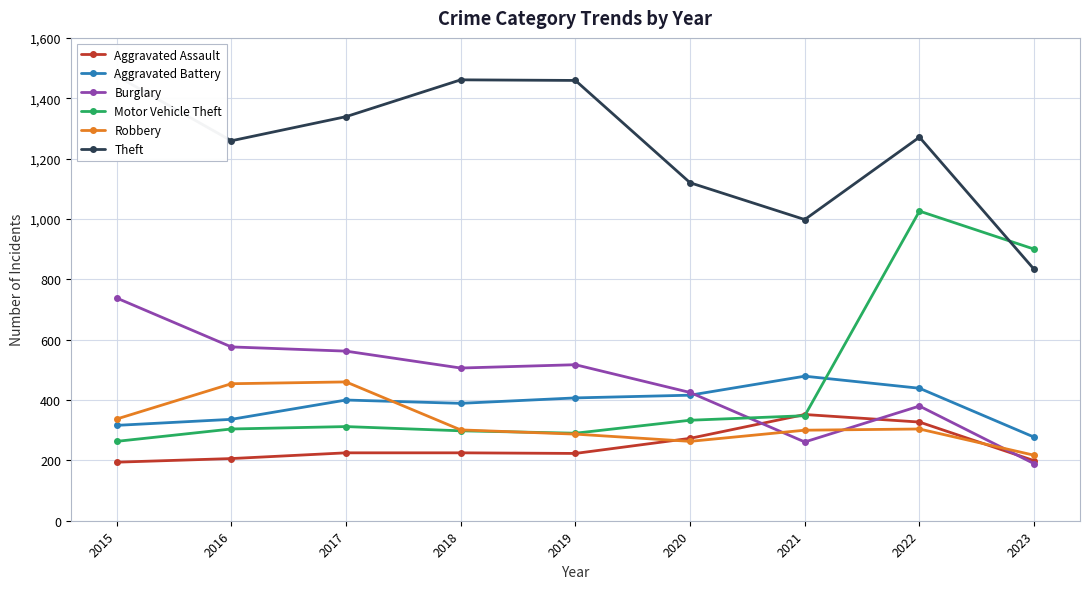

True or false: Aggravated Battery and Theft intersect in this chart.

False